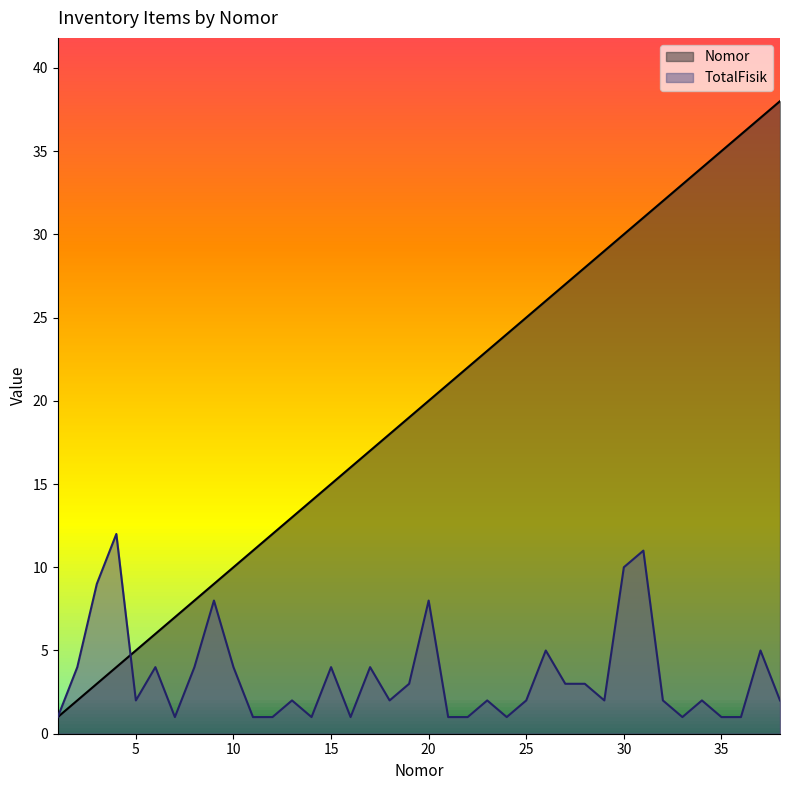

At 34, list the series in order from largest to smallest.

Nomor, TotalFisik